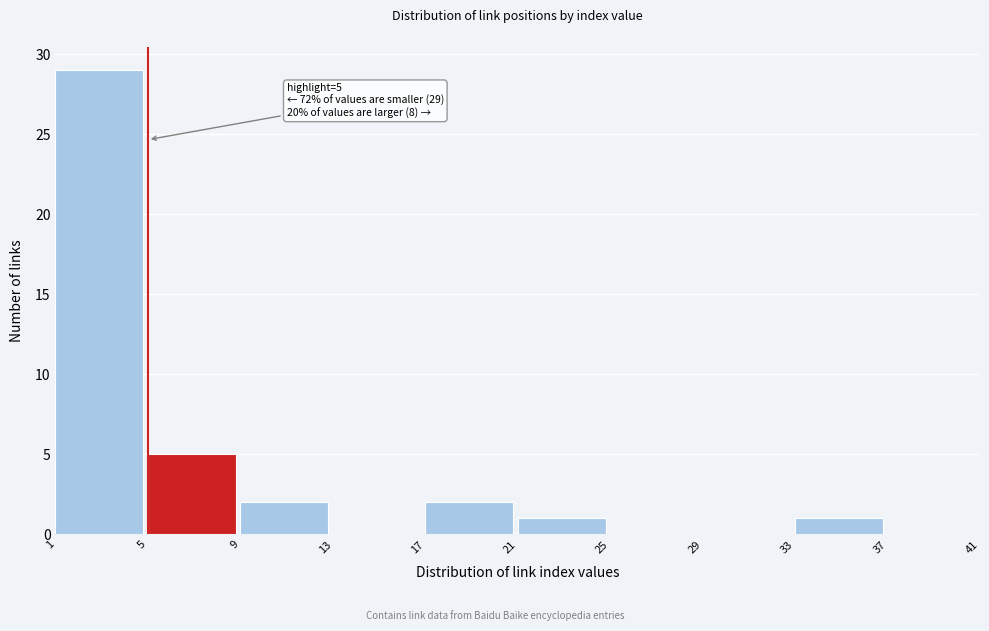

Over which range of the x-axis is the bar tallest?

1 to 5